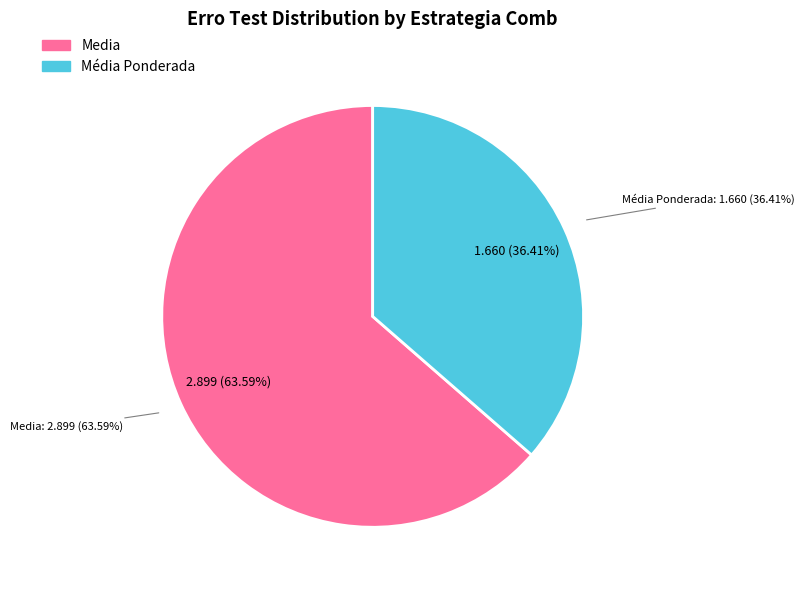

How many slices are in this pie chart?

2